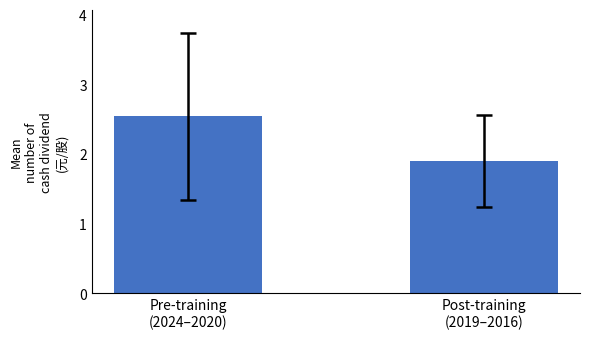

Count the values in the range 1 to 2.

1